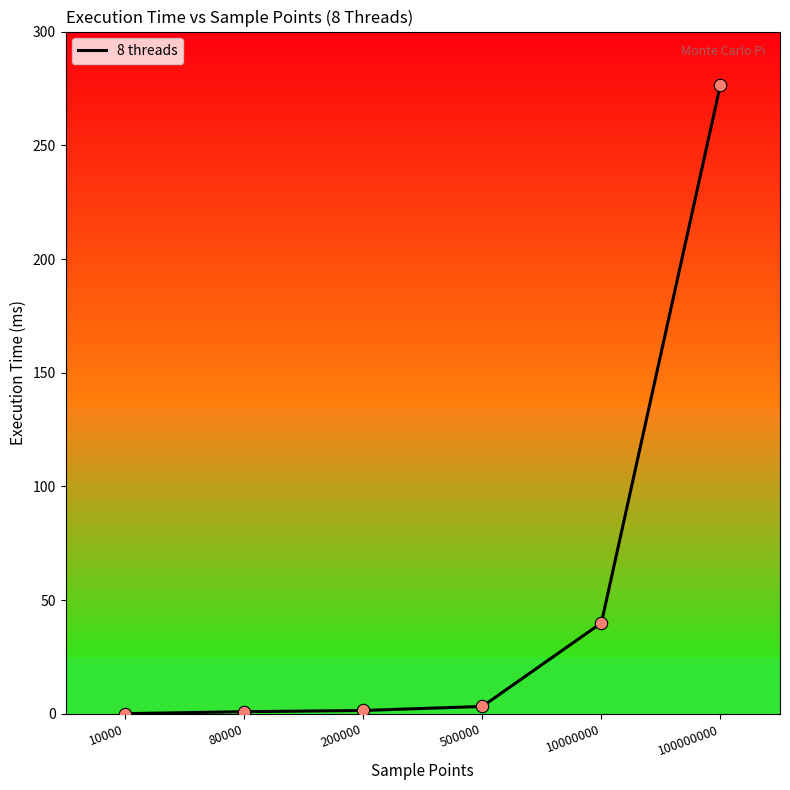

What is the change in value from 10000 to 200000?

+1.4